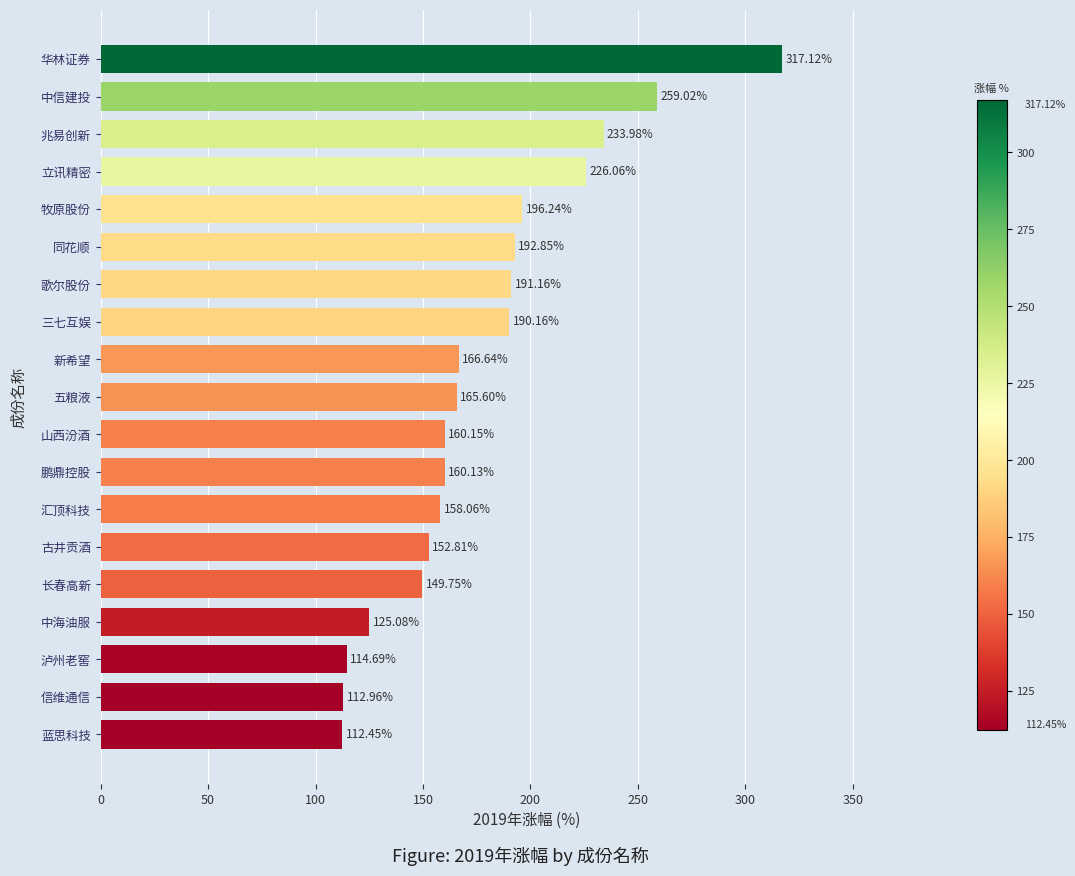

What is the sum of all values?

3384.9